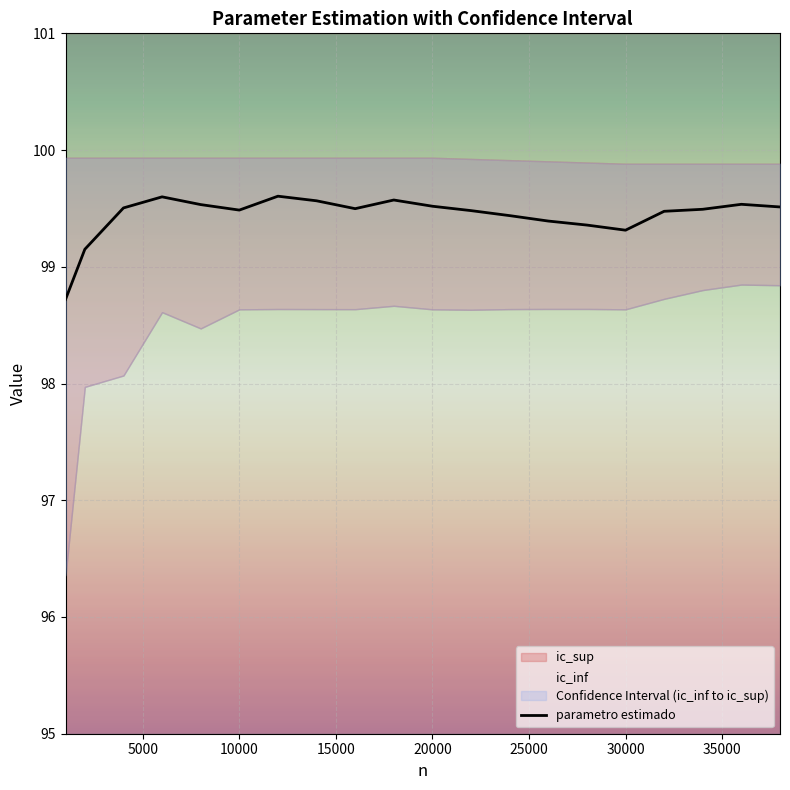

What is the highest value of the parametro estimado series?

99.6